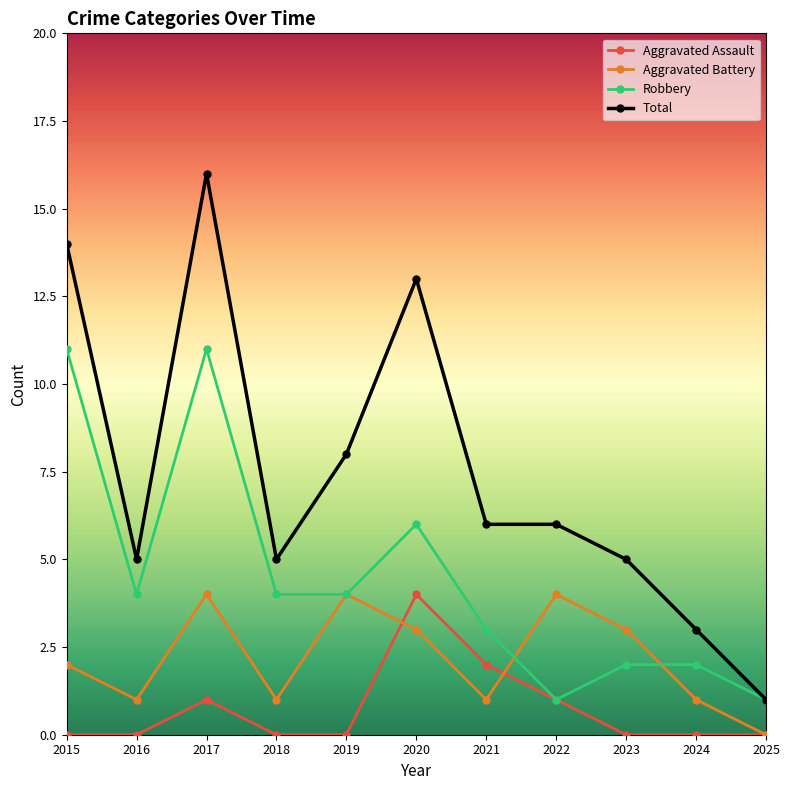

Where is the first local minimum for Total?

2016